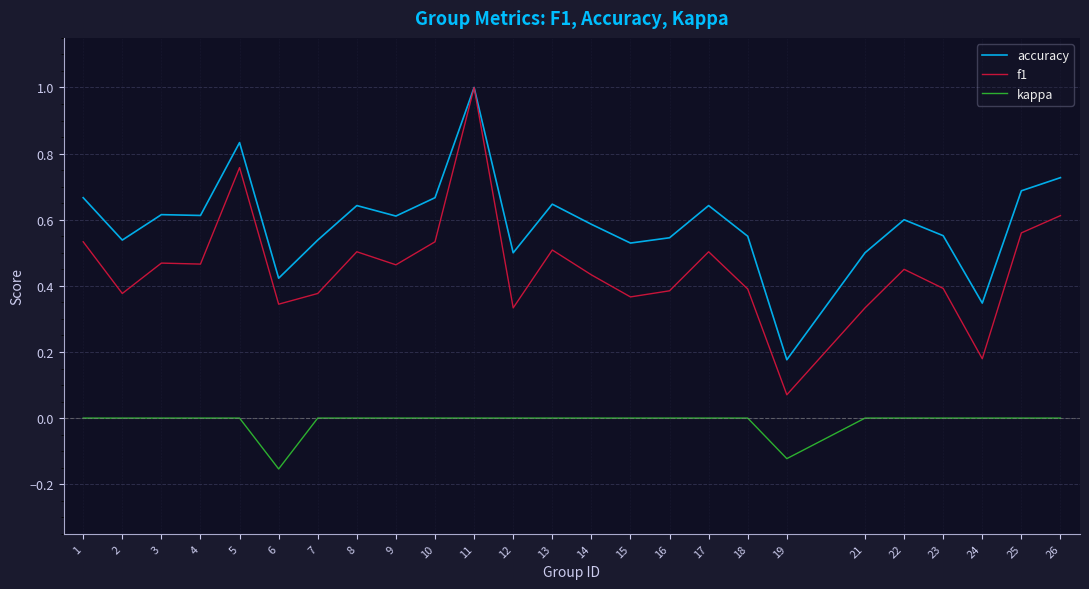

How many categories are shown in the chart?

25